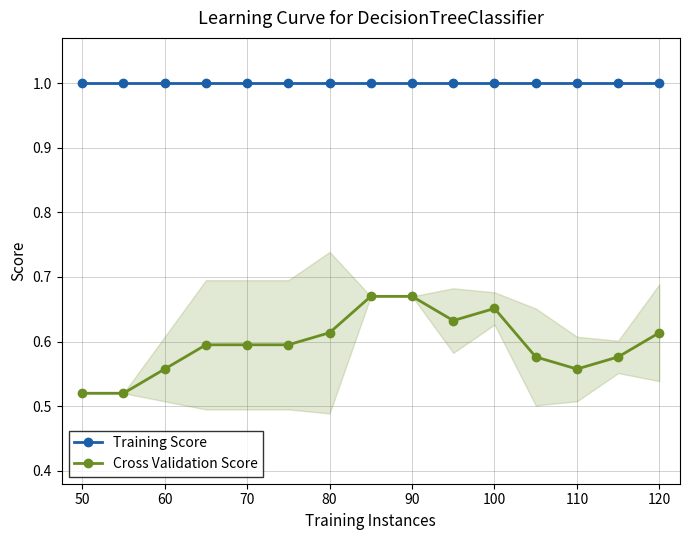

True or false: Cross Validation Score and Training Score intersect in this chart.

False